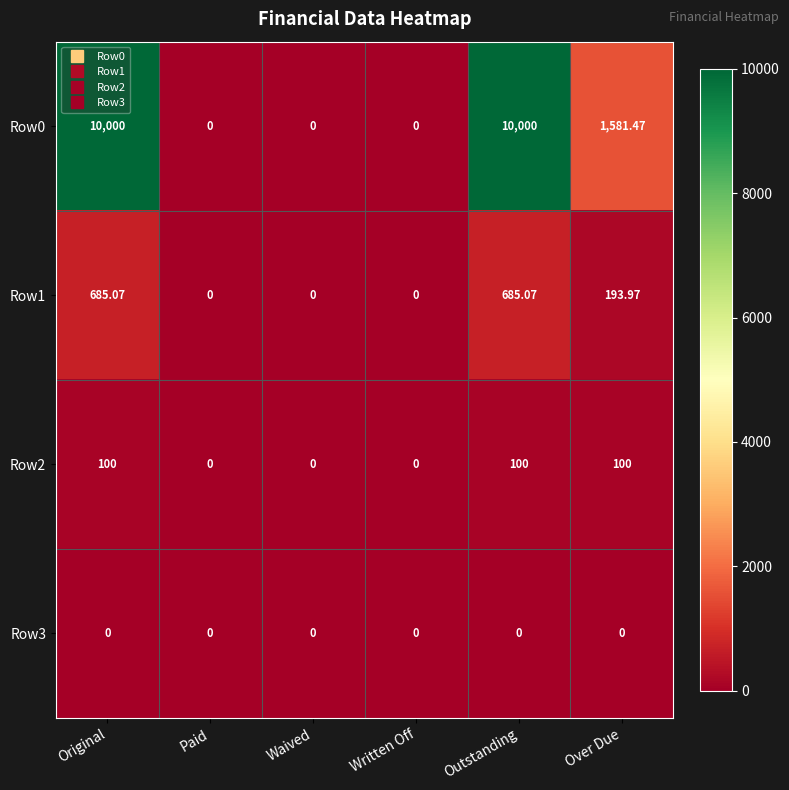

Is the value of Row0 at Original greater than the value of Row1 at Waived?

Yes